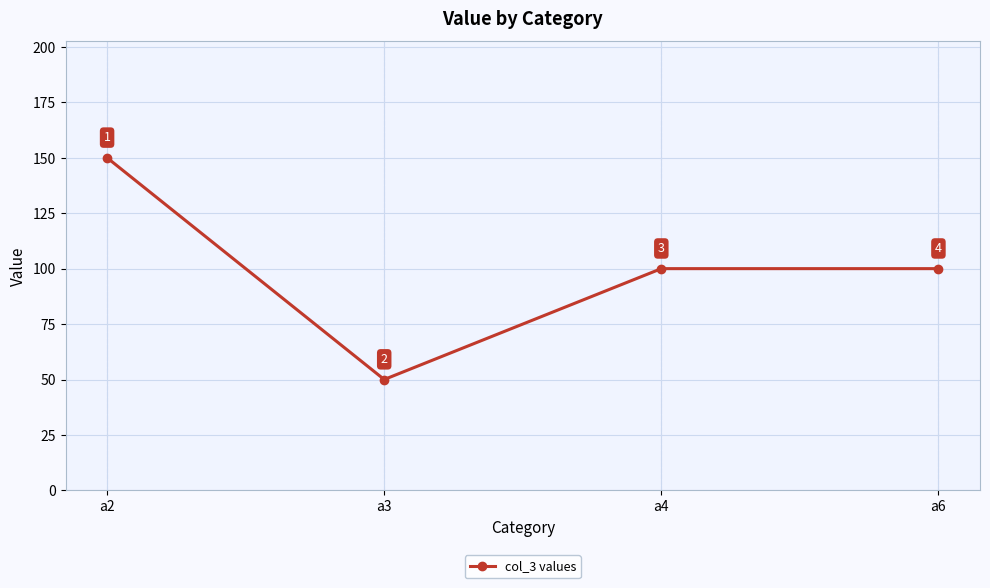

Which has a higher value, a2 or a3?

a2